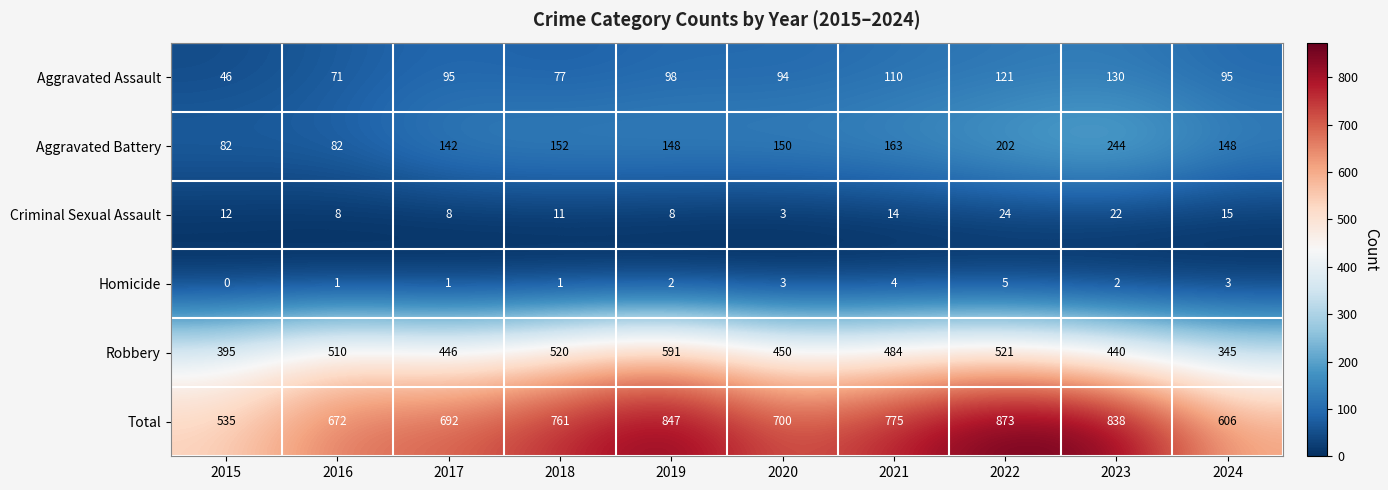

What is the difference between the Criminal Sexual Assault values at 2019 and 2021?

6